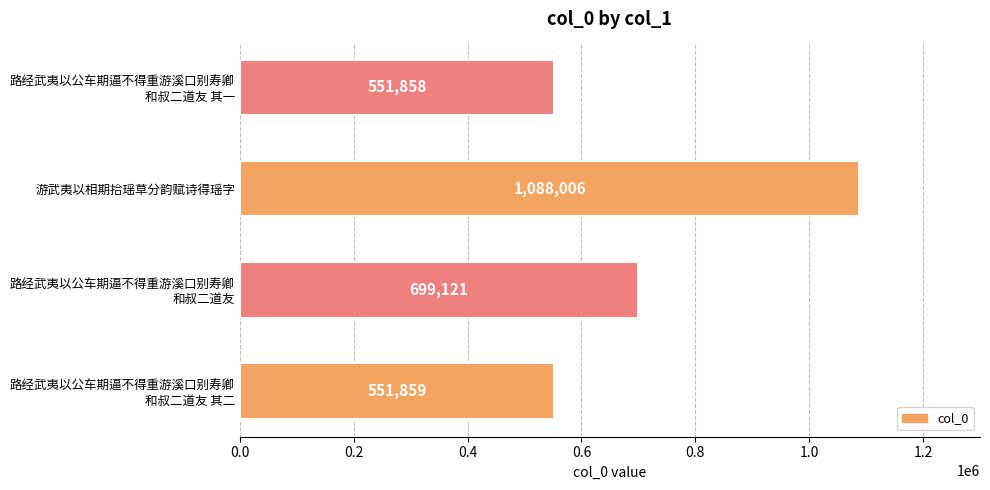

What is the sum of all values?

2890844